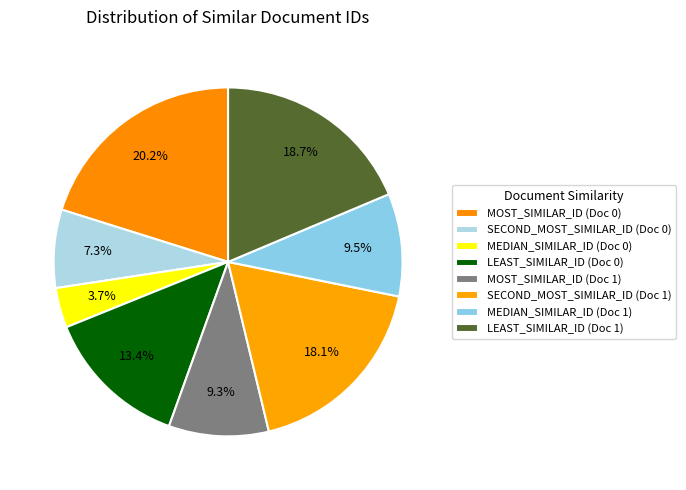

How many slices are in this pie chart?

8